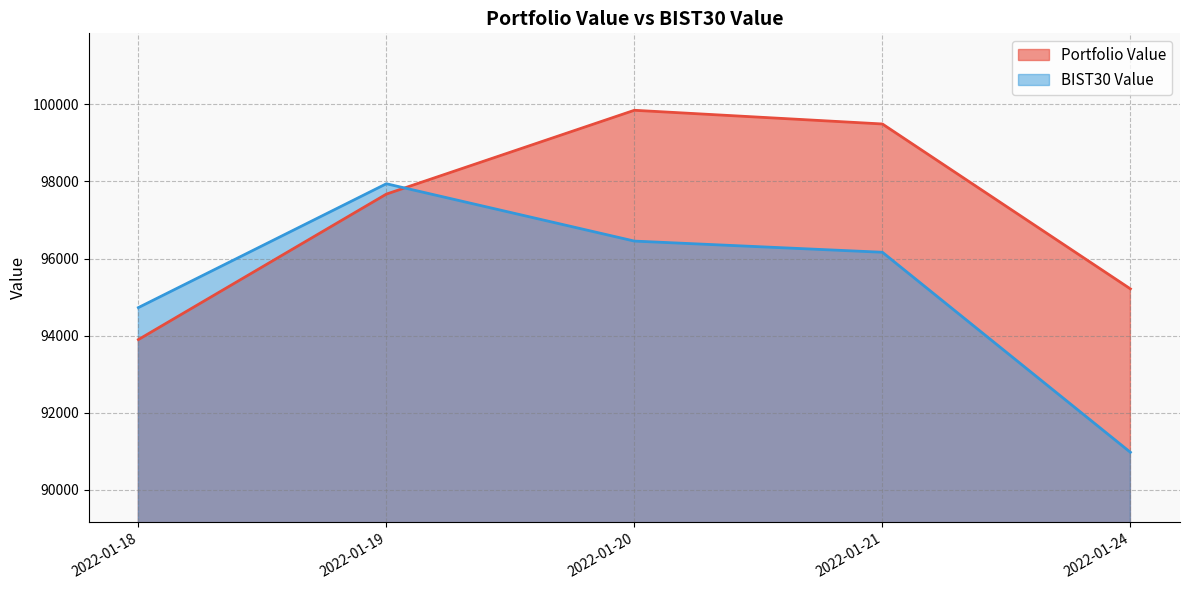

Which series has the largest range (max minus min)?

BIST30 Value